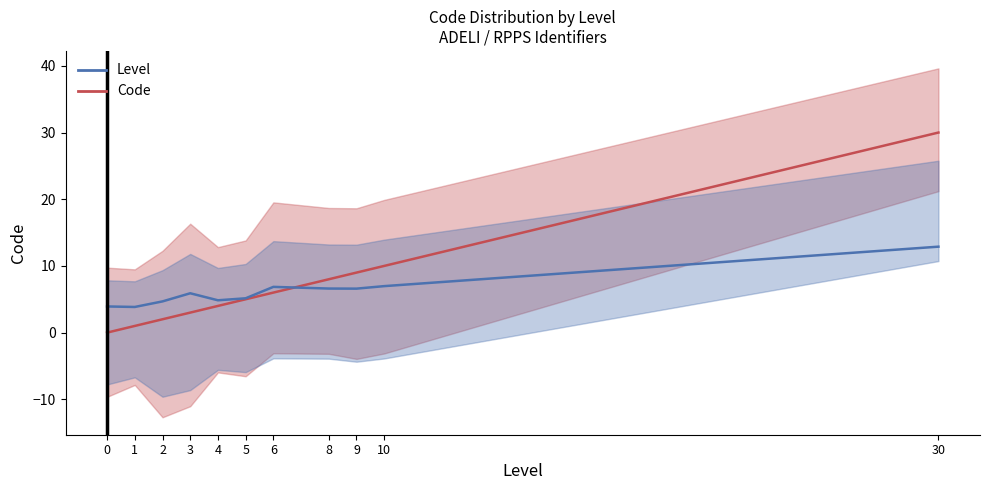

At which category is the sum across all series the highest?

30